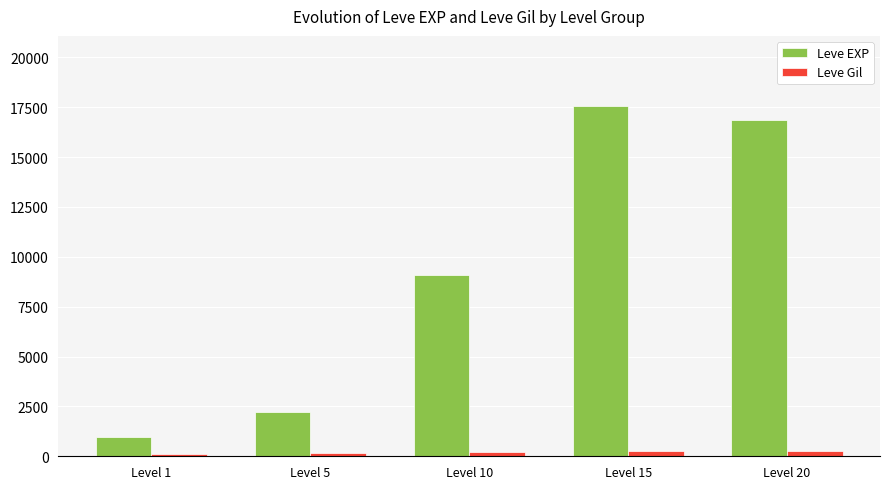

The value of Leve EXP at Level 5 is 1132.2. True or false?

False